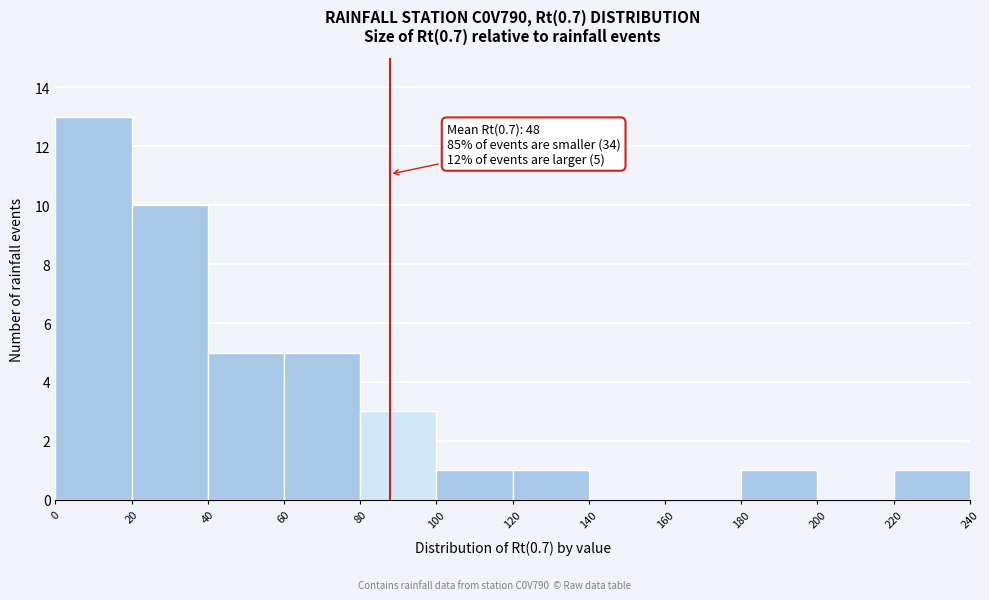

Which range on the x-axis has the tallest bar?

0 to 20